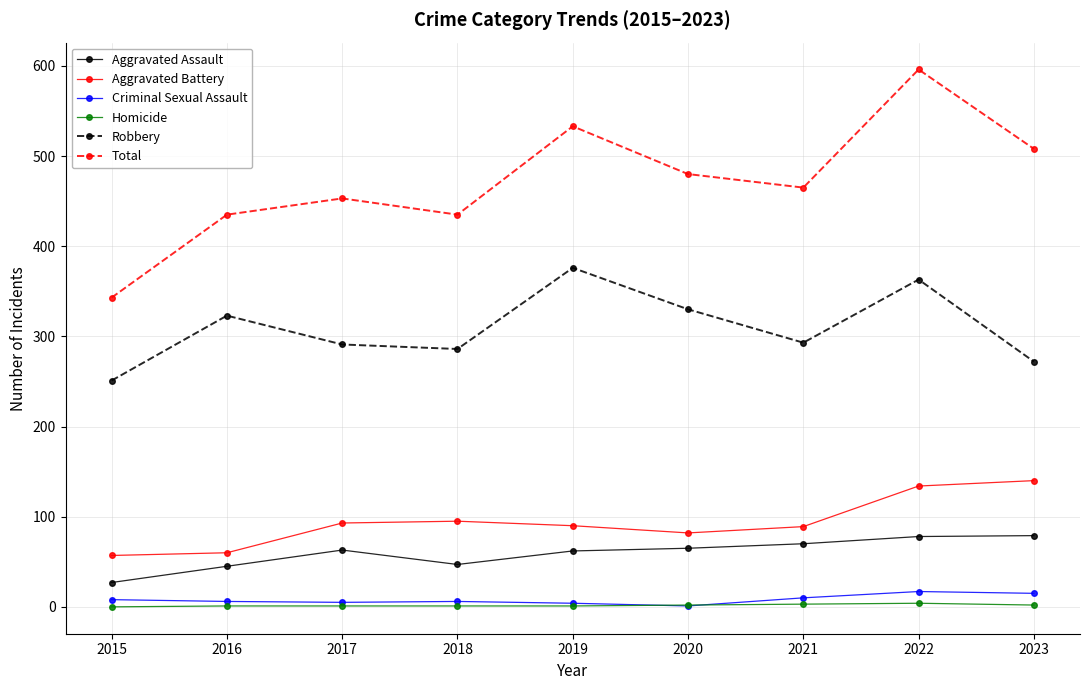

Which series has the largest total across all categories?

Total